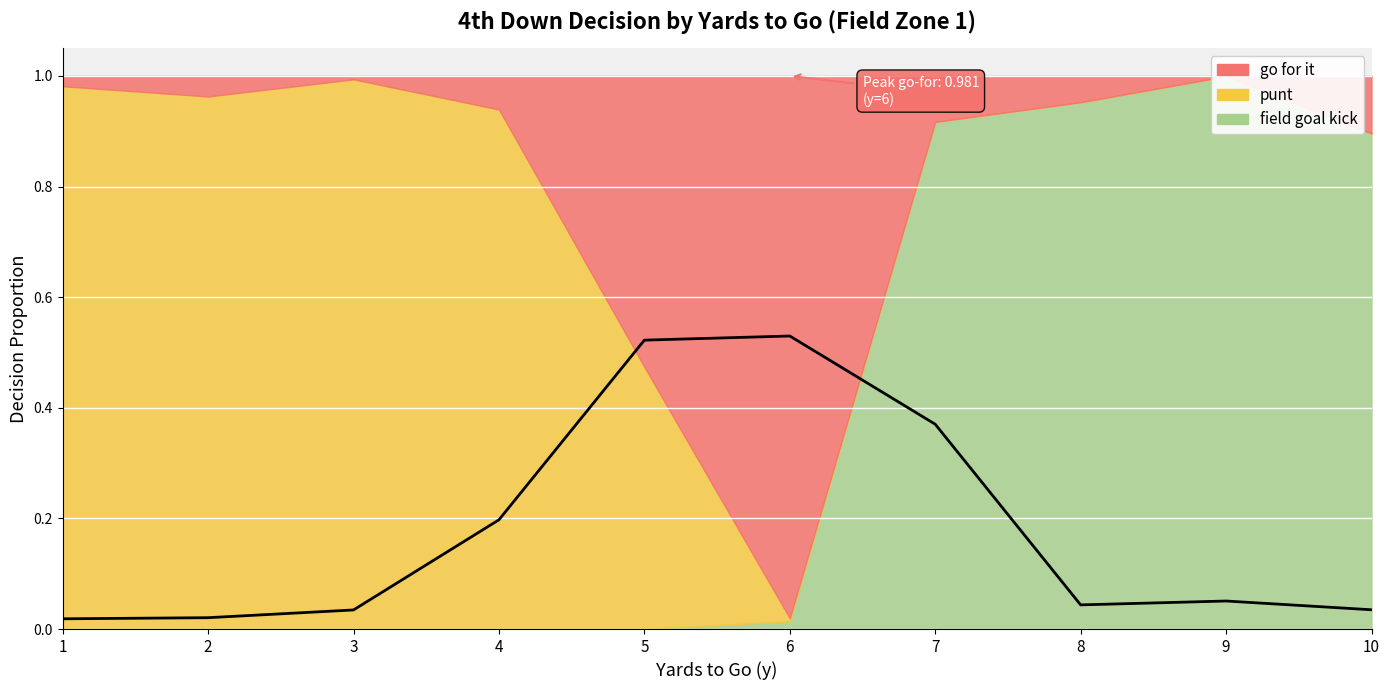

True or false: the data has more than 0 interior local peaks.

True